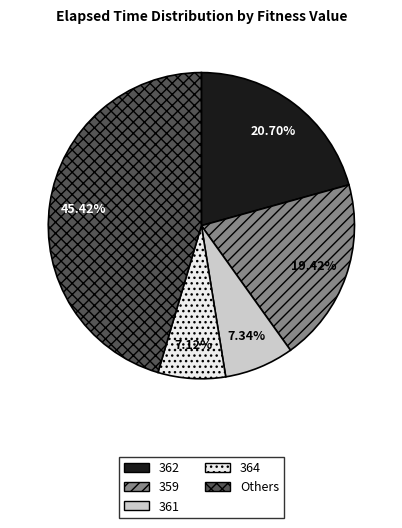

Is 361 the majority of the pie?

No